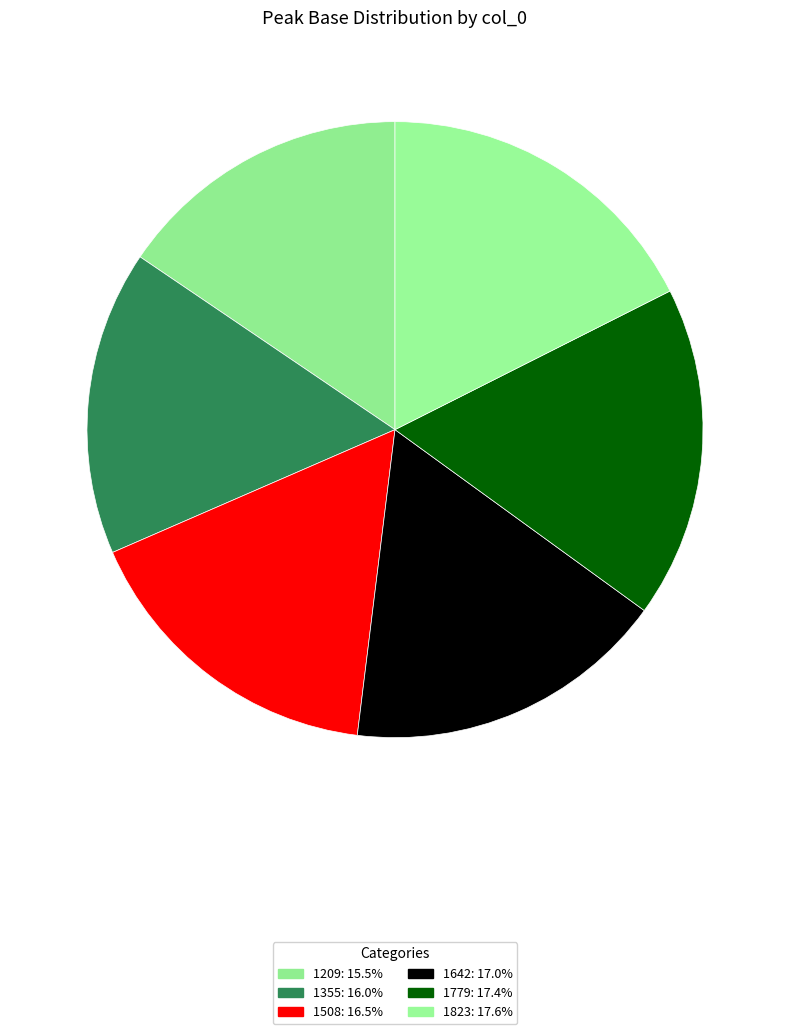

What is the total percentage of 1508 and 1209?

32.0%